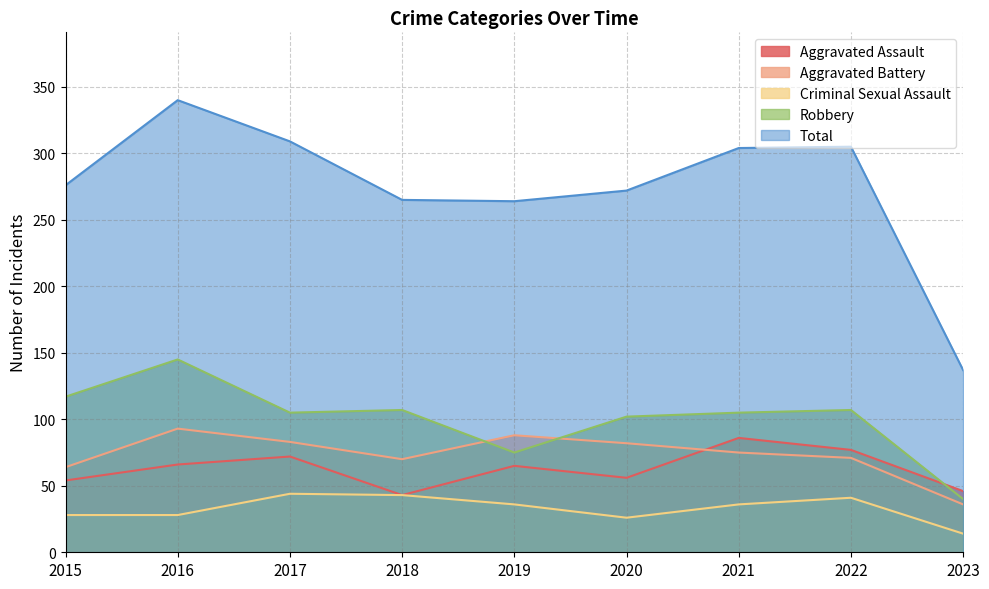

In Criminal Sexual Assault, how many points are lower than both neighbors (excluding endpoints)?

1